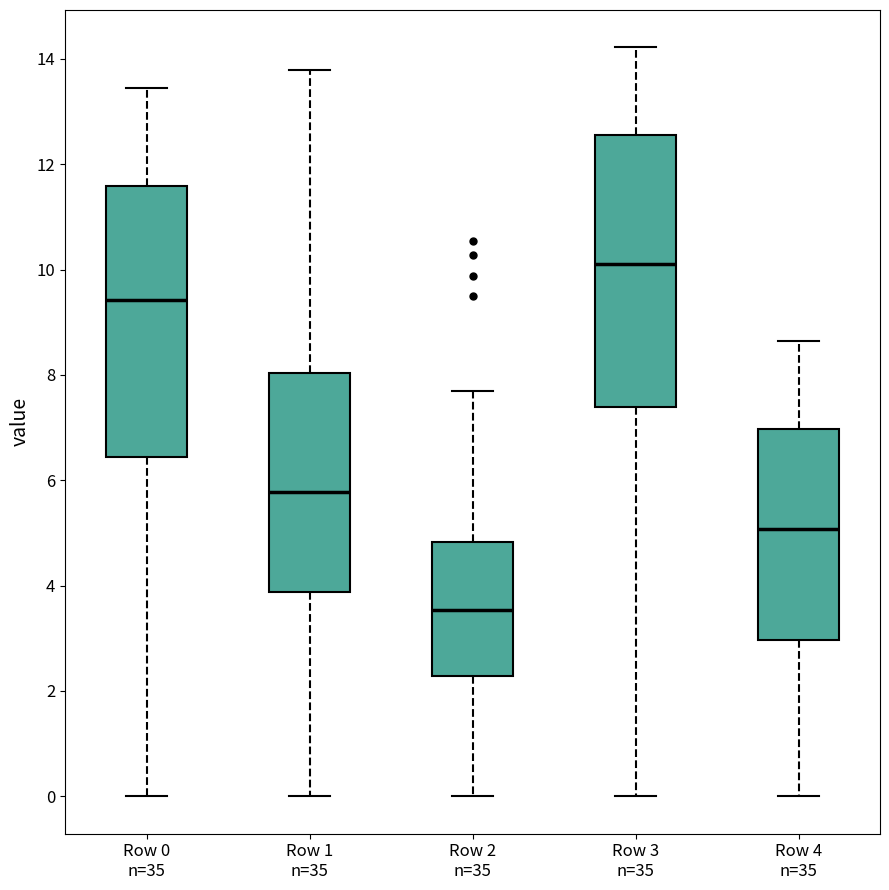

Reading left to right, transcribe this box plot: for each box, give where its median line is, the range the box spans, and where its two whiskers end, as read against the y-axis. The values are not printed on the chart, so give them approximately, as read against the axis.

Row 0 n=35: median 9.4, box 6.4 to 11.6, whiskers 0.0 to 13.4
Row 1 n=35: median 5.8, box 3.8 to 8.0, whiskers 0.0 to 13.8
Row 2 n=35: median 3.6, box 2.2 to 4.8, whiskers 0.0 to 7.6
Row 3 n=35: median 10.2, box 7.4 to 12.6, whiskers 0.0 to 14.2
Row 4 n=35: median 5.0, box 3.0 to 7.0, whiskers 0.0 to 8.6